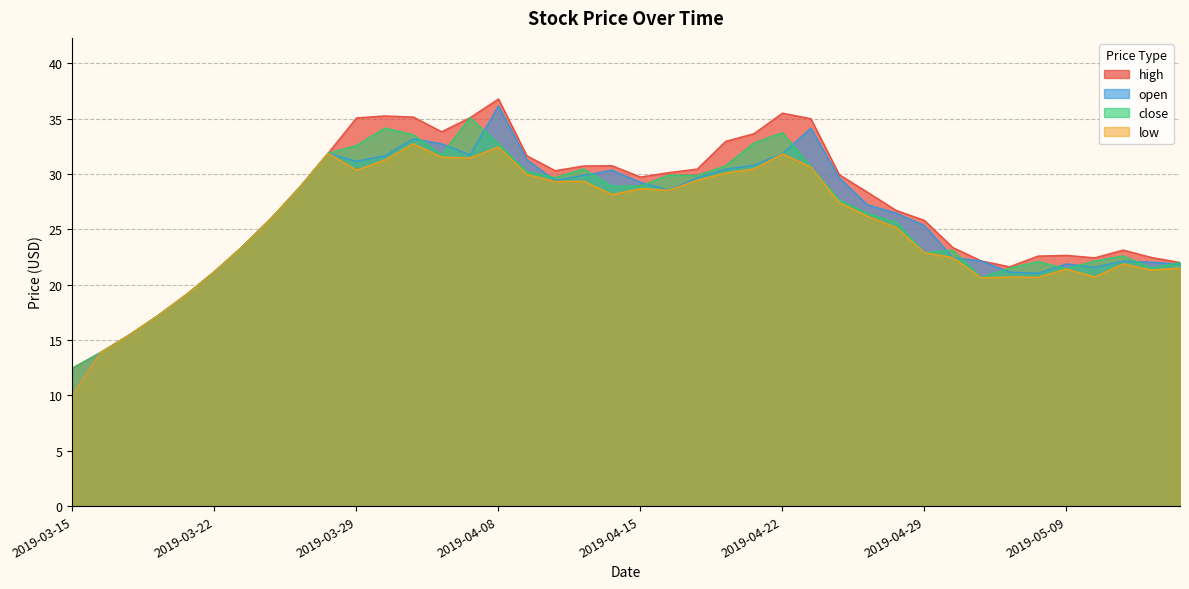

Reading left to right, what are all the values shown in this chart?

open: 10.1	13.9	15.5	17.2	19.1	21.2	23.5	26.0	28.8	31.9	31.2	31.7	33.2	32.7	31.7	36.2	31.3	29.4	29.9	30.4	29.3	28.6	29.7	30.4	30.8	31.9	34.1	29.7	27.2	26.5	25.4	22.5	22.2	21.1	21.0	21.9	21.6	22.1	22.0	21.9
high: 12.5	13.9	15.5	17.2	19.1	21.2	23.5	26.0	28.8	31.9	35.1	35.3	35.2	33.8	35.1	36.8	31.7	30.3	30.7	30.8	29.7	30.1	30.5	33.0	33.7	35.5	35.0	29.9	28.4	26.7	25.8	23.4	22.2	21.6	22.6	22.7	22.4	23.1	22.5	22.0
close: 12.5	13.9	15.5	17.2	19.1	21.2	23.5	26.0	28.8	31.9	32.6	34.2	33.6	31.7	35.1	32.8	30.2	29.7	30.5	28.9	28.9	29.9	29.9	30.8	32.8	33.8	30.7	27.7	26.4	25.7	22.9	23.1	20.6	21.5	22.1	21.4	22.1	22.6	21.5	22.0
low: 10.1	13.9	15.5	17.2	19.1	21.2	23.5	26.0	28.8	31.9	30.4	31.3	32.7	31.5	31.5	32.5	30.0	29.3	29.4	28.2	28.7	28.6	29.4	30.1	30.5	31.8	30.6	27.4	26.2	25.2	22.9	22.5	20.6	20.7	20.7	21.4	20.7	21.9	21.3	21.5